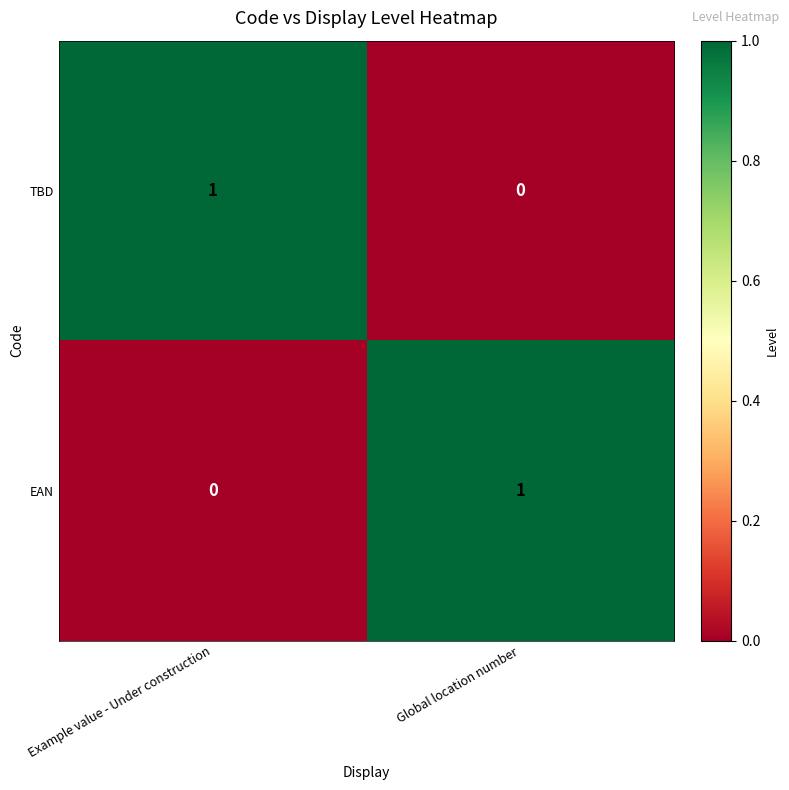

At which label is EAN closest to 0?

Example value - Under construction